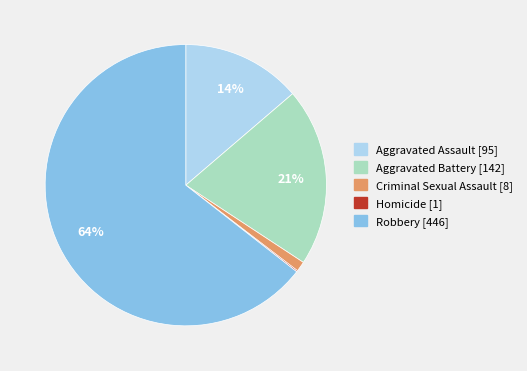

The Aggravated Battery slice represents 21% of the pie. True or false?

True